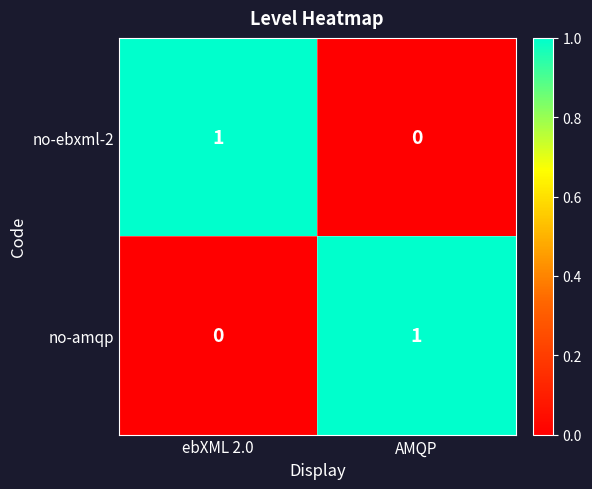

At ebXML 2.0, list the series in order from smallest to largest.

no-amqp, no-ebxml-2